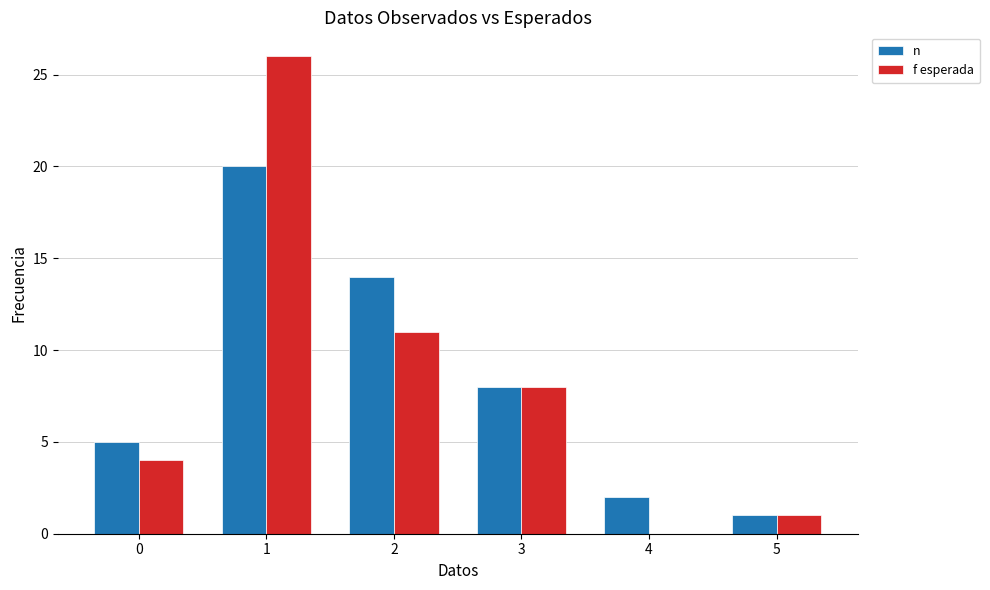

The f esperada series shows 0 at 4. True or false?

True